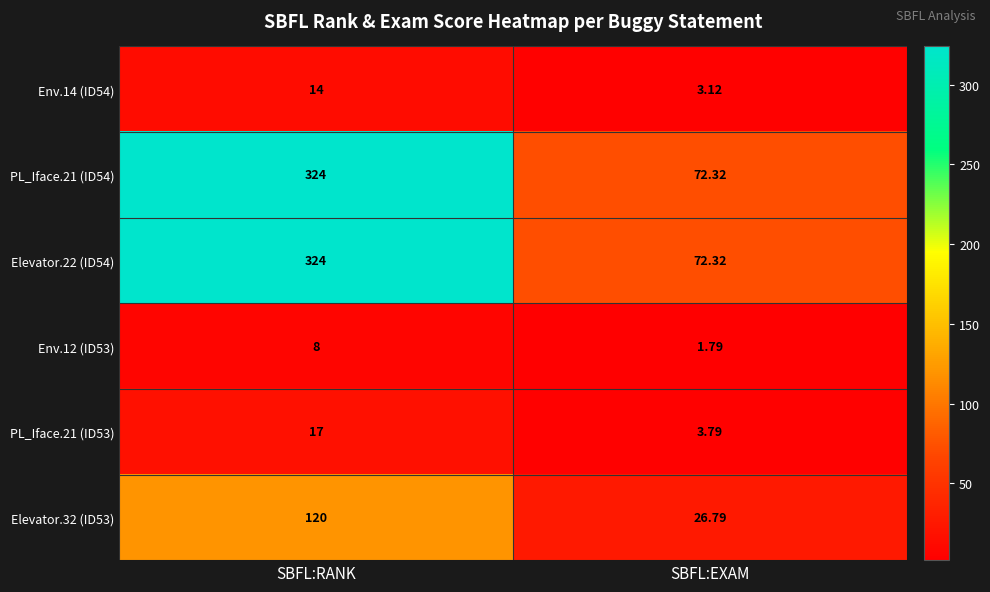

At how many categories does at least one series exceed 75?

1